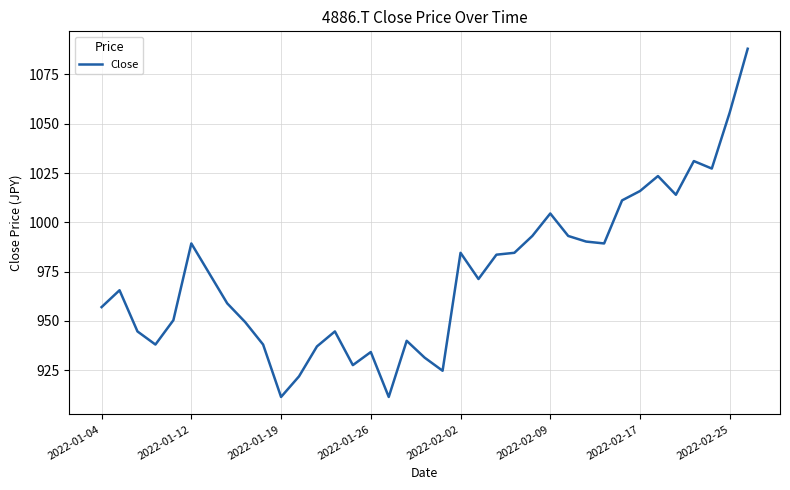

What is the greatest value displayed?

1088.1